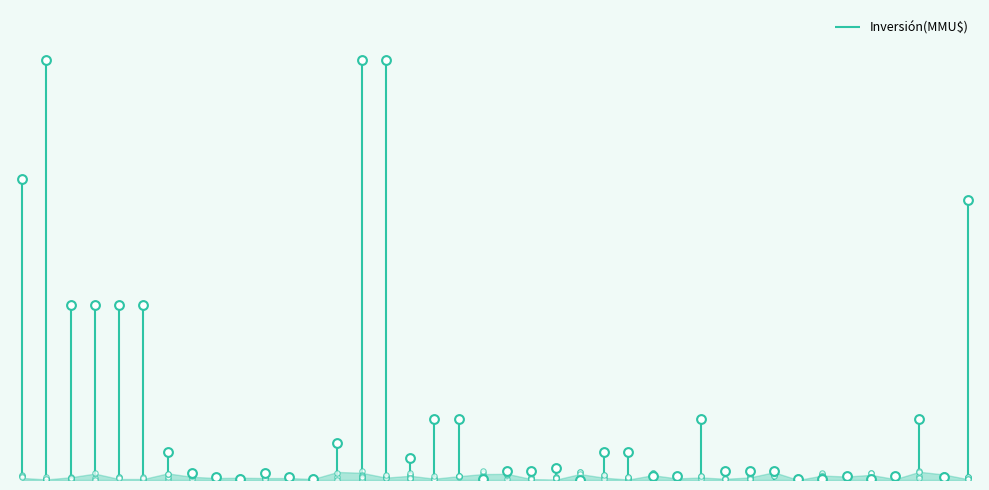

Approximately how many times larger is the value at 39 compared to 11?

0.5